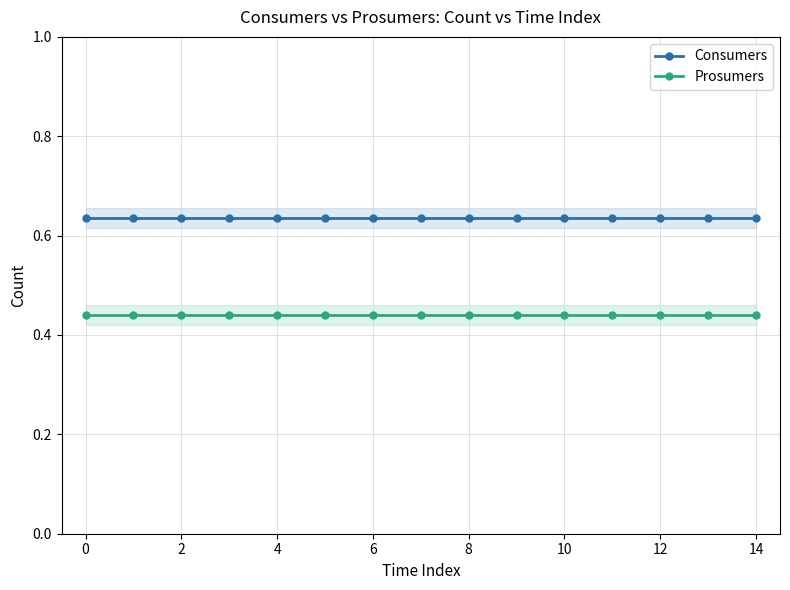

What is the value of the Consumers point at the 6th from the left?

0.6